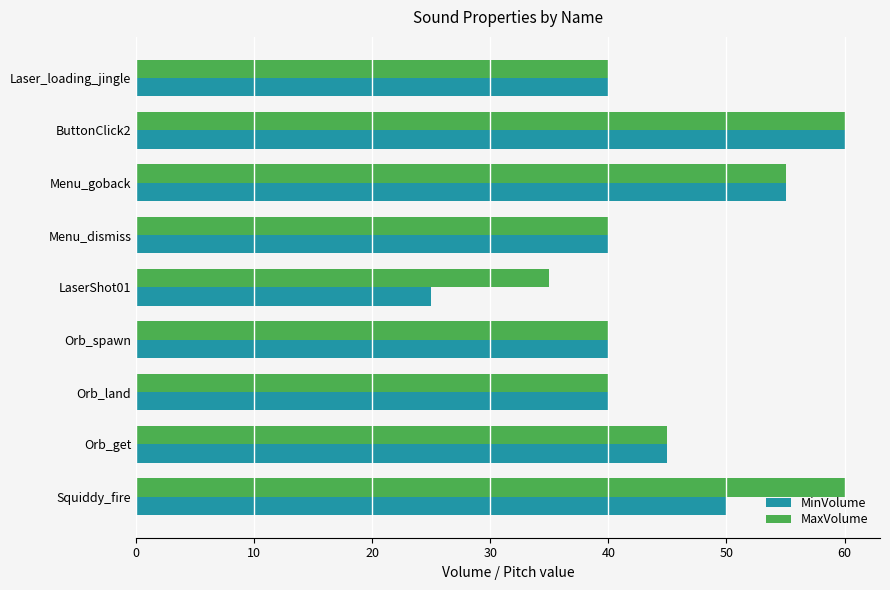

Which series has the largest range (max minus min)?

MinVolume